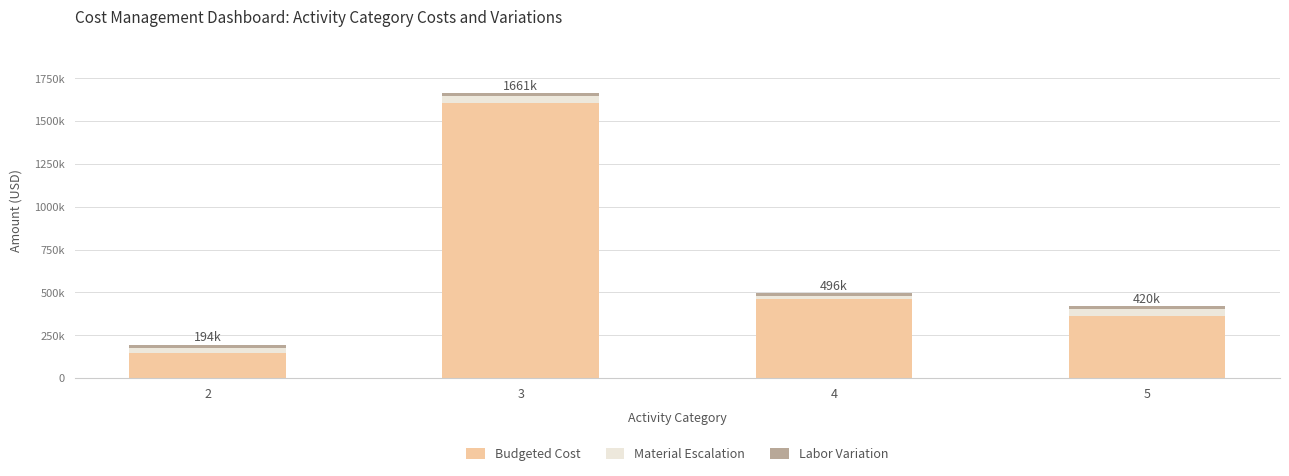

Does the chart contain any negative values?

No